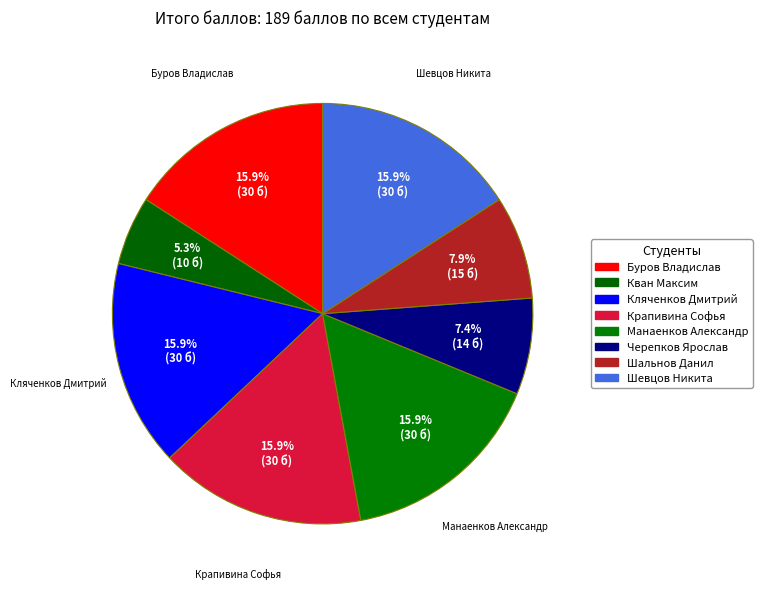

Count the number of slices in the pie.

8